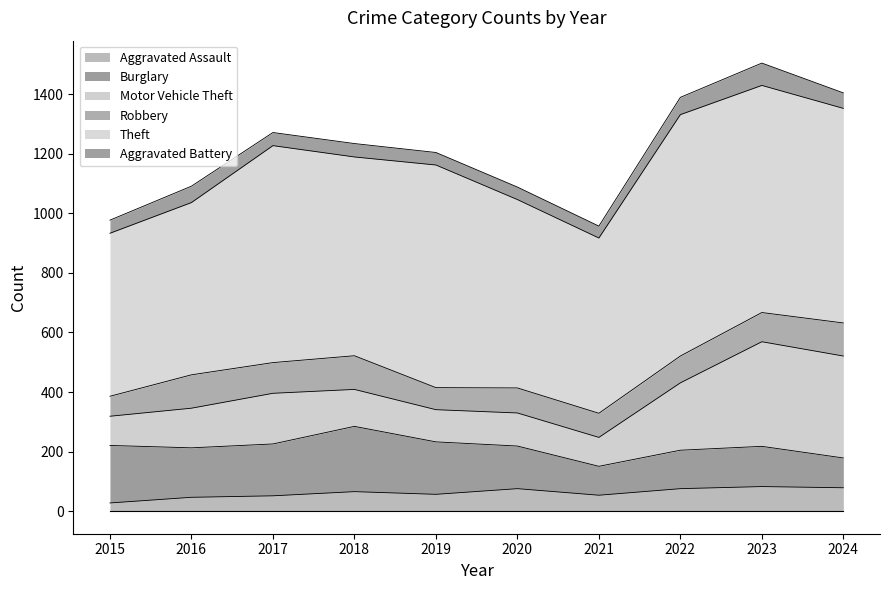

At which category does Motor Vehicle Theft reach its first local peak?

2017